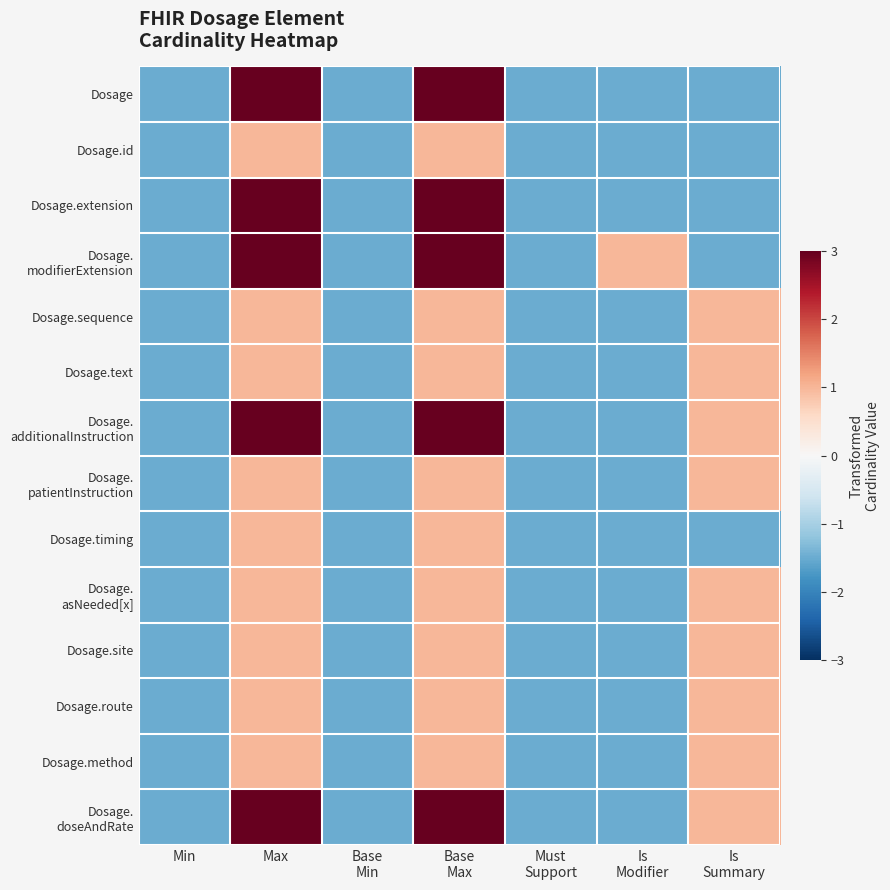

Rank the series at Is Modifier from highest to lowest value.

Dosage. modifierExtension, Dosage, Dosage.id, Dosage.extension, Dosage.sequence, Dosage.text, Dosage. additionalInstruction, Dosage. patientInstruction, Dosage.timing, Dosage. asNeeded[x], Dosage.site, Dosage.route, Dosage.method, Dosage. doseAndRate